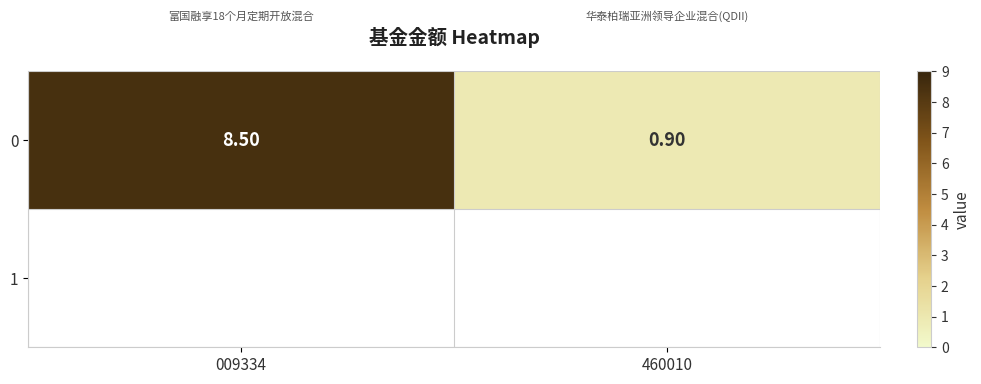

Count the number of categories in the chart.

2